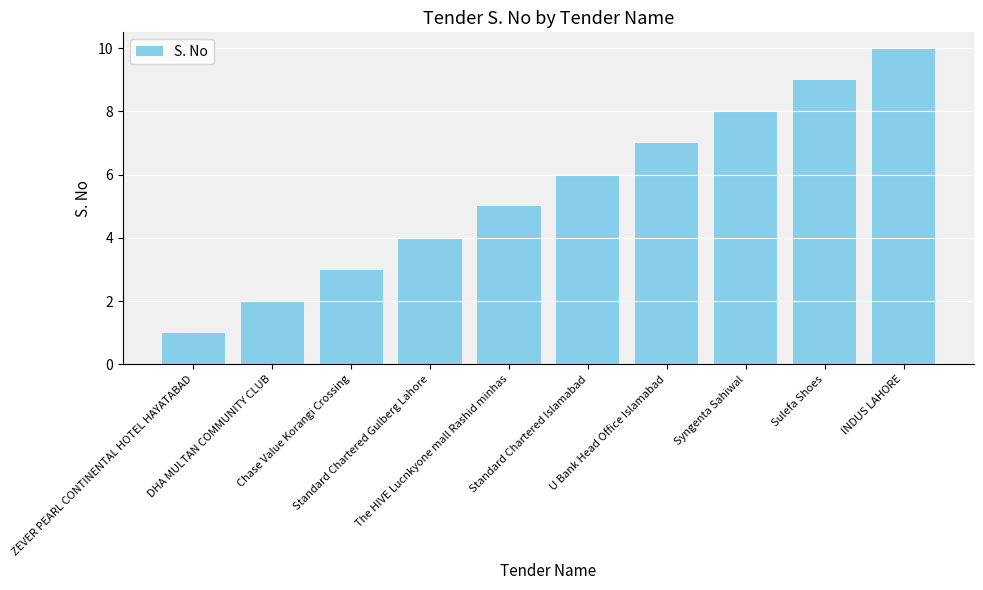

Is it true that the value at DHA MULTAN COMMUNITY CLUB is 2?

True